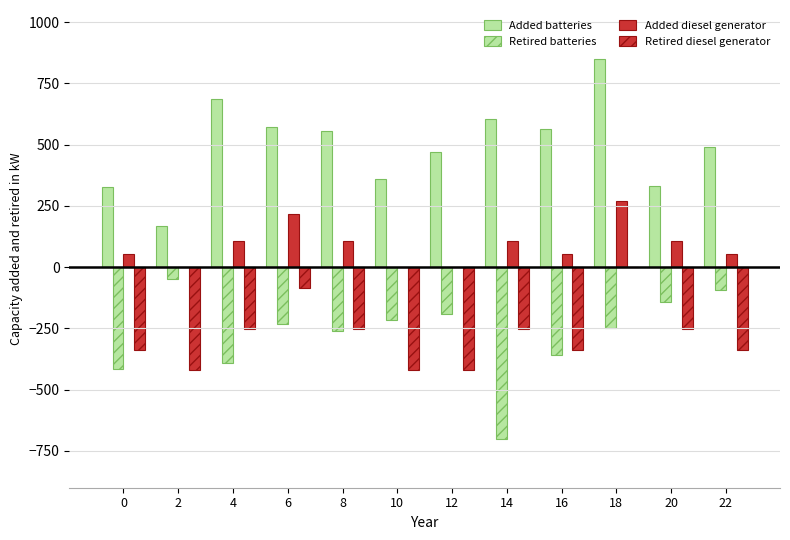

Are the bars grouped side by side (vs. stacked)?

Yes